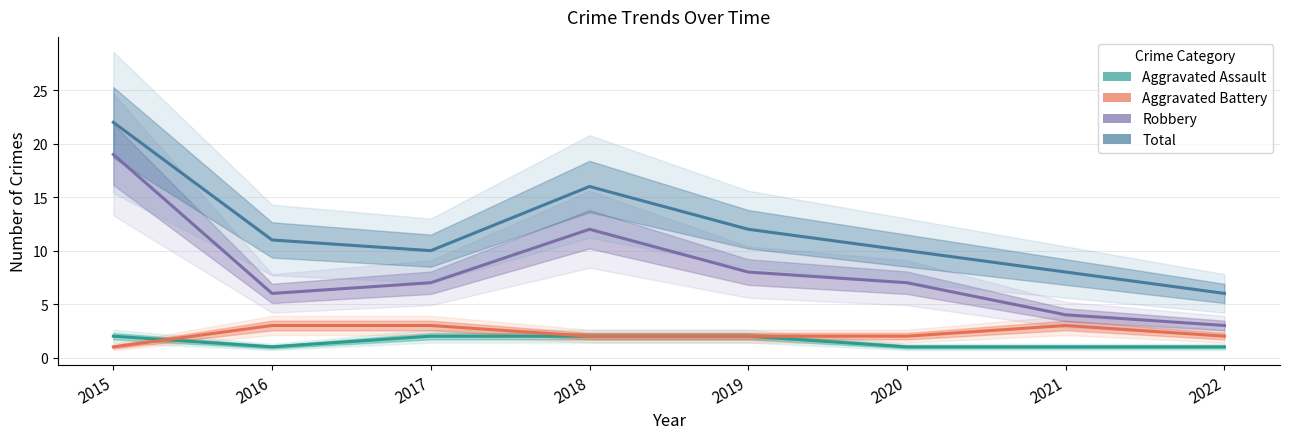

Rank the categories by Aggravated Assault value from highest to lowest.

2015, 2017, 2018, 2019, 2016, 2020, 2021, 2022